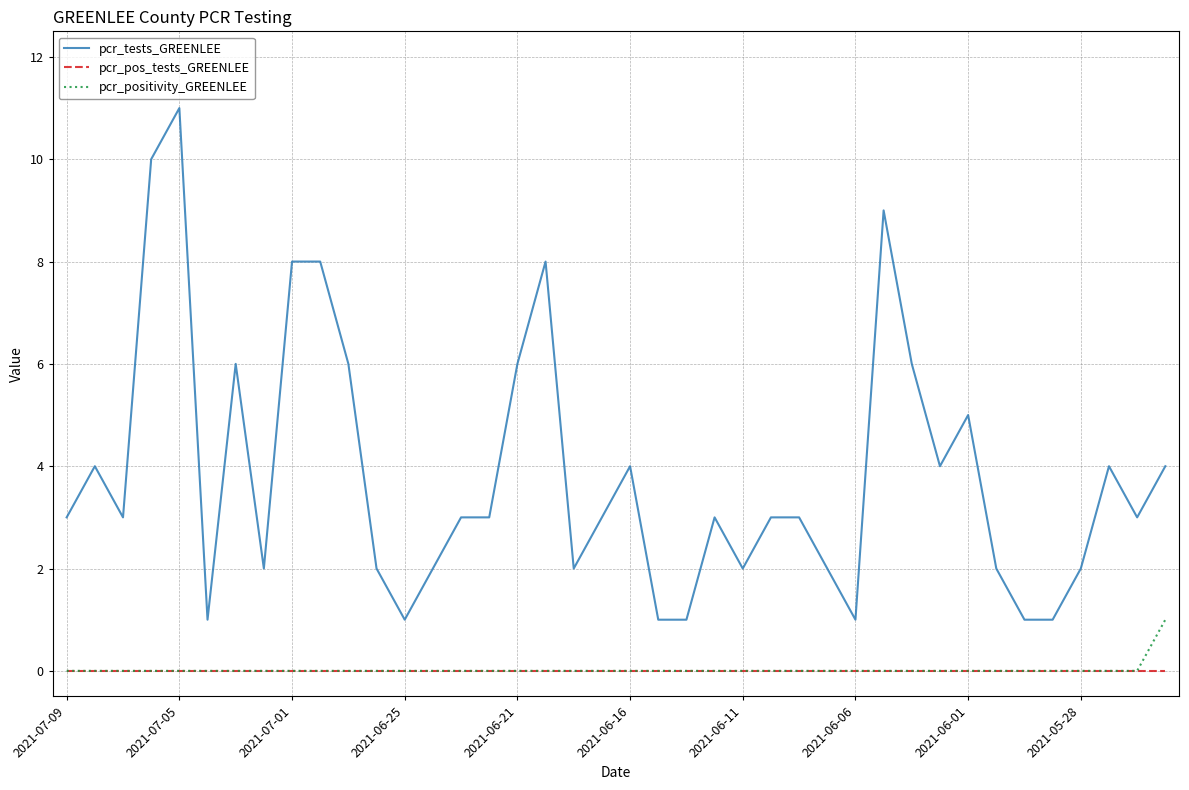

Which series has the largest total across all categories?

pcr_tests_GREENLEE